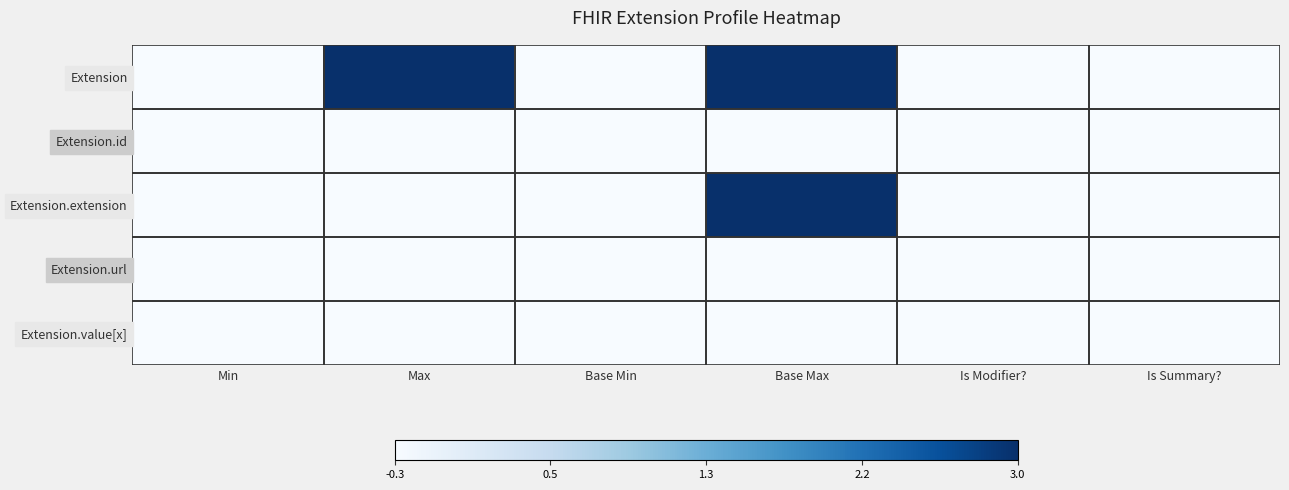

At how many categories does at least one series exceed 1?

2